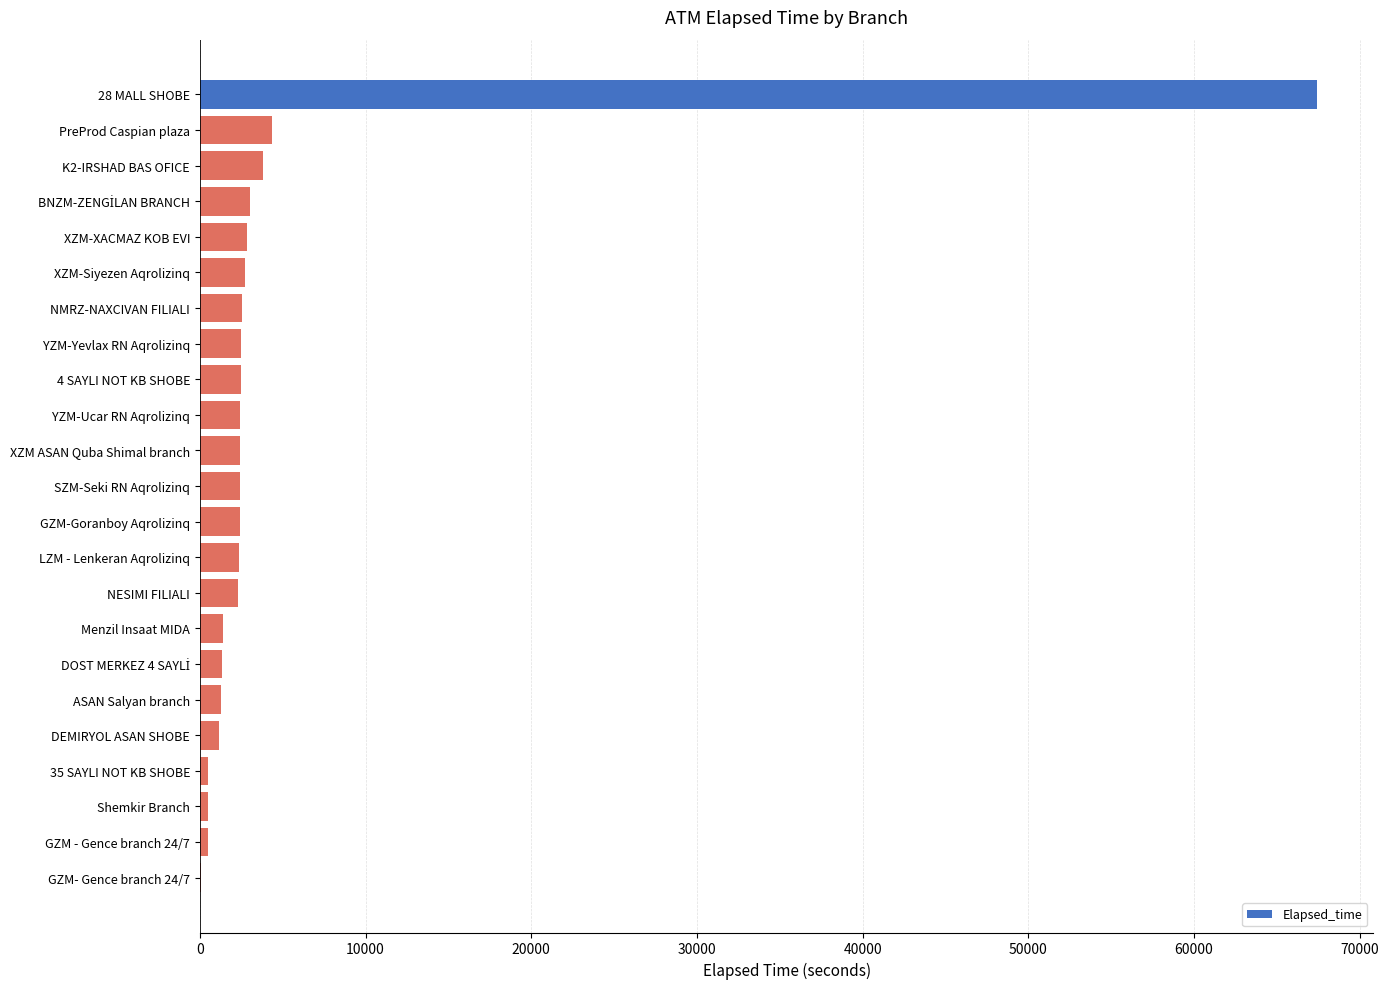

At which label is the value closest to 33772?

PreProd Caspian plaza